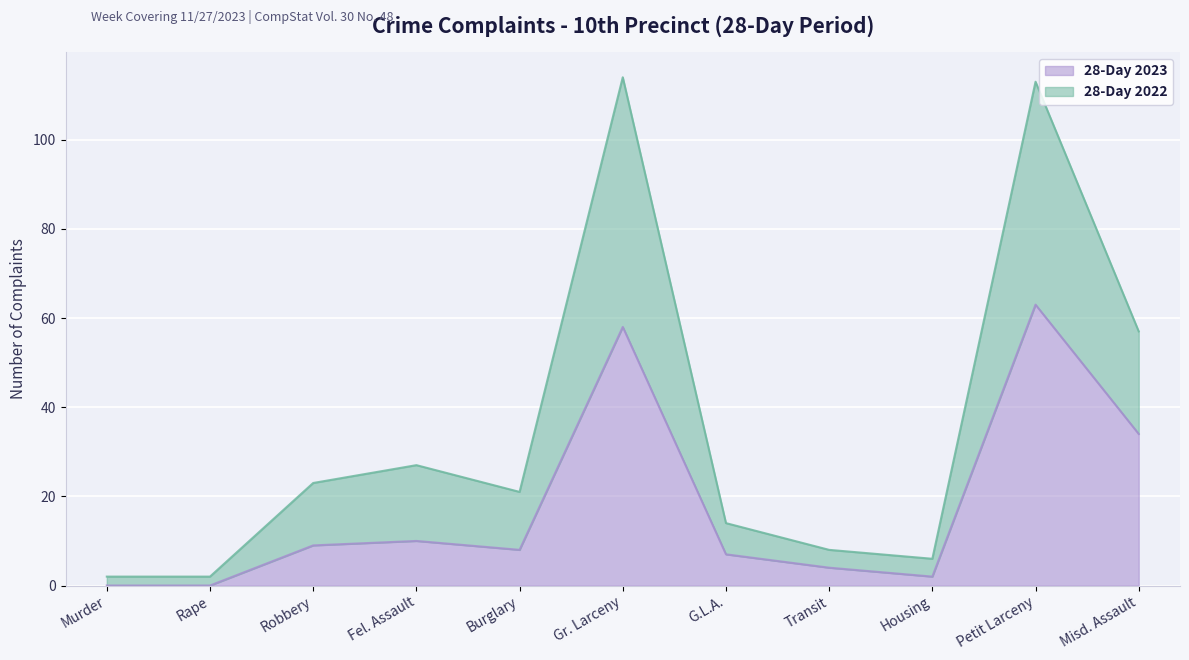

What are all the series names shown in the legend?

28-Day 2023, 28-Day 2022